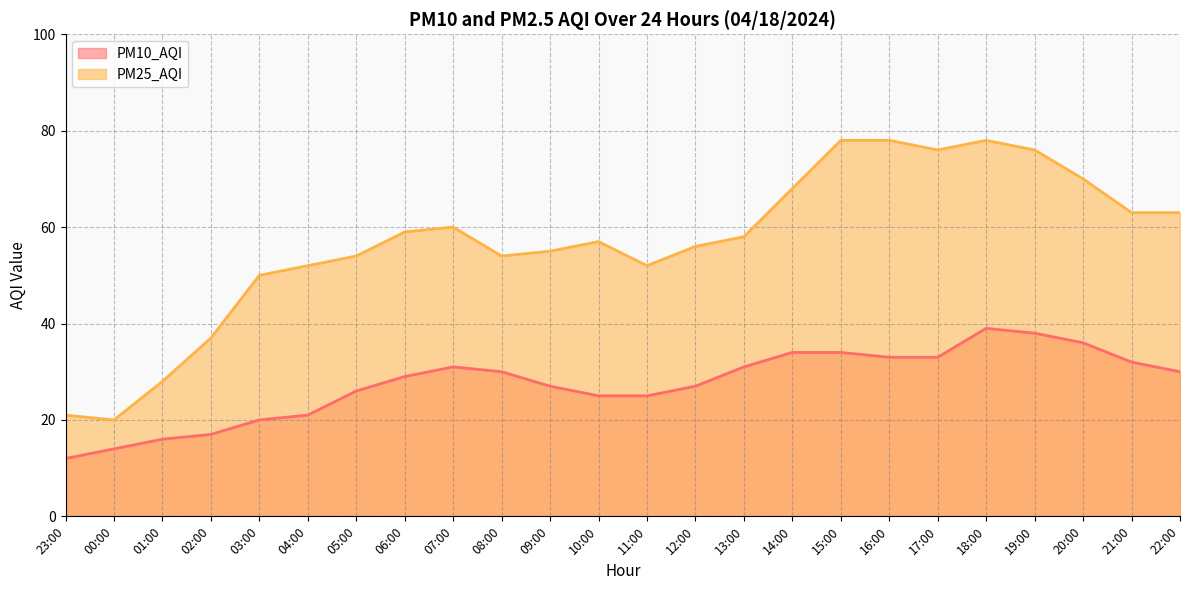

Is the value of PM10_AQI at 09:00 greater than the value of PM25_AQI at 12:00?

No